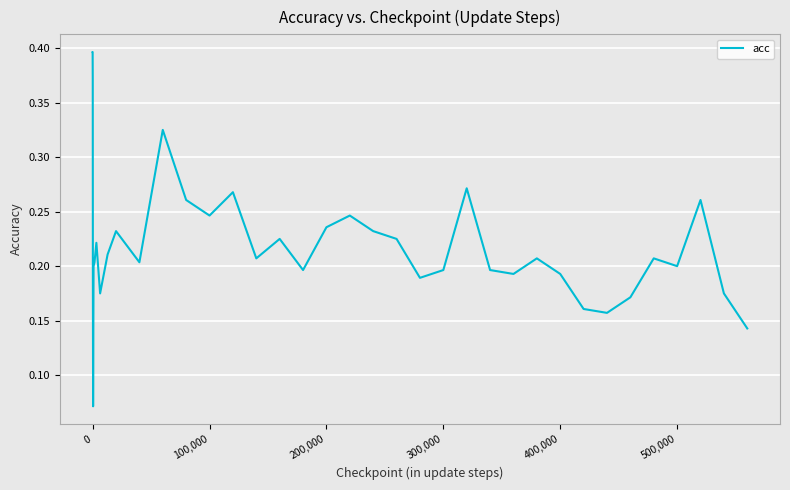

Does the chart have visible grid lines?

Yes